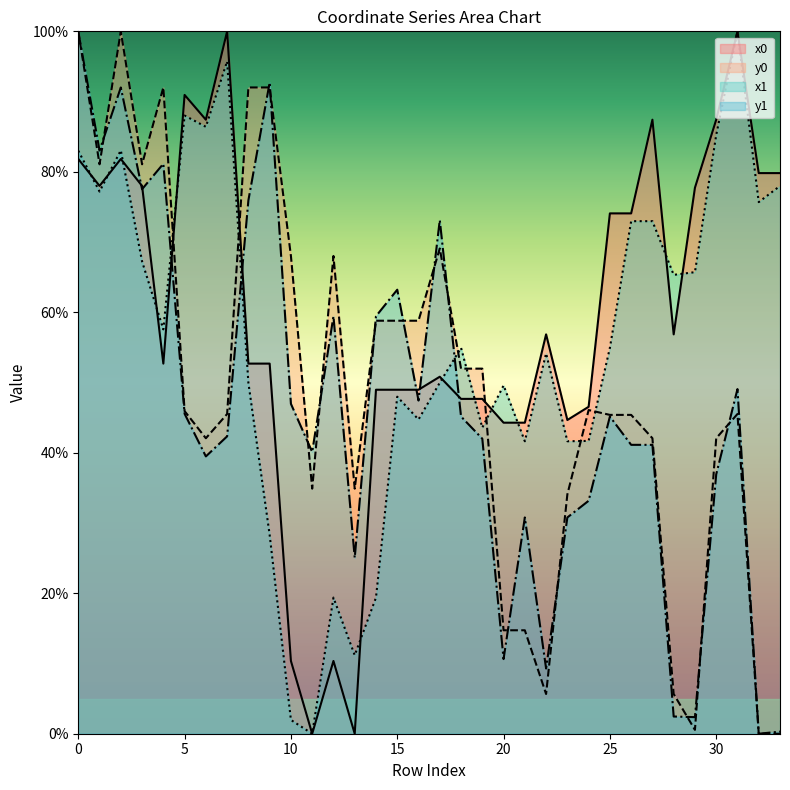

How many intersections are there between x1 and y1?

3